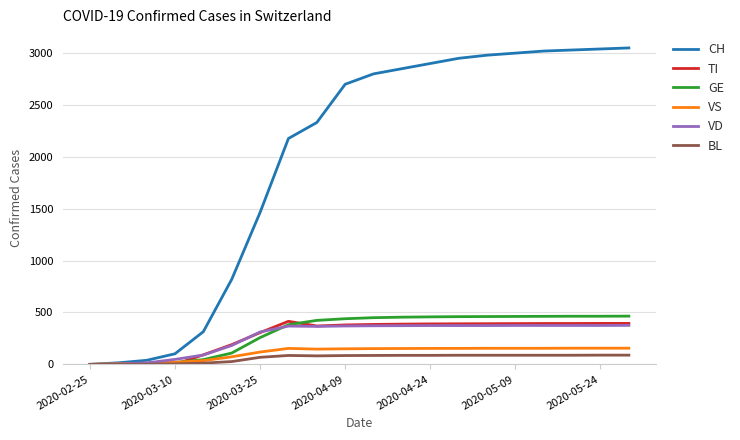

Which series has the largest total across all categories?

CH